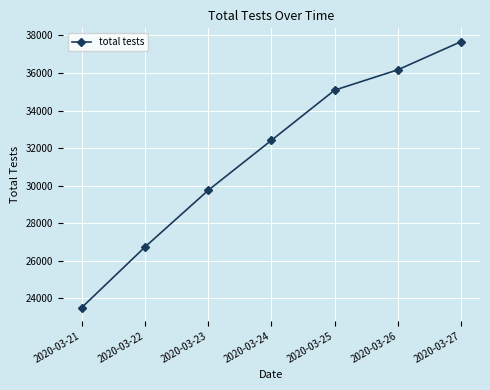

The chart shows a value of 29757 at 2020-03-23. True or false?

True